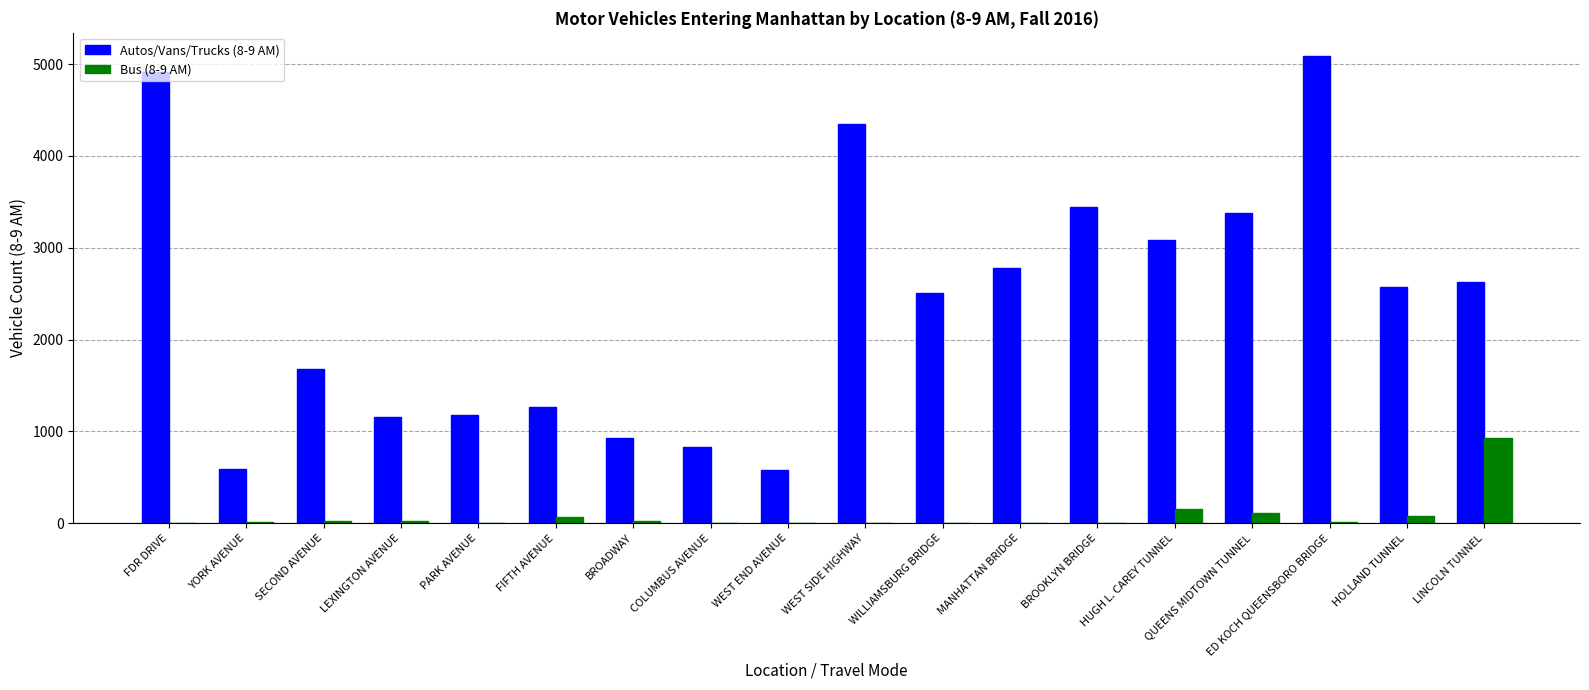

At which category is the sum across all series the highest?

ED KOCH QUEENSBORO BRIDGE